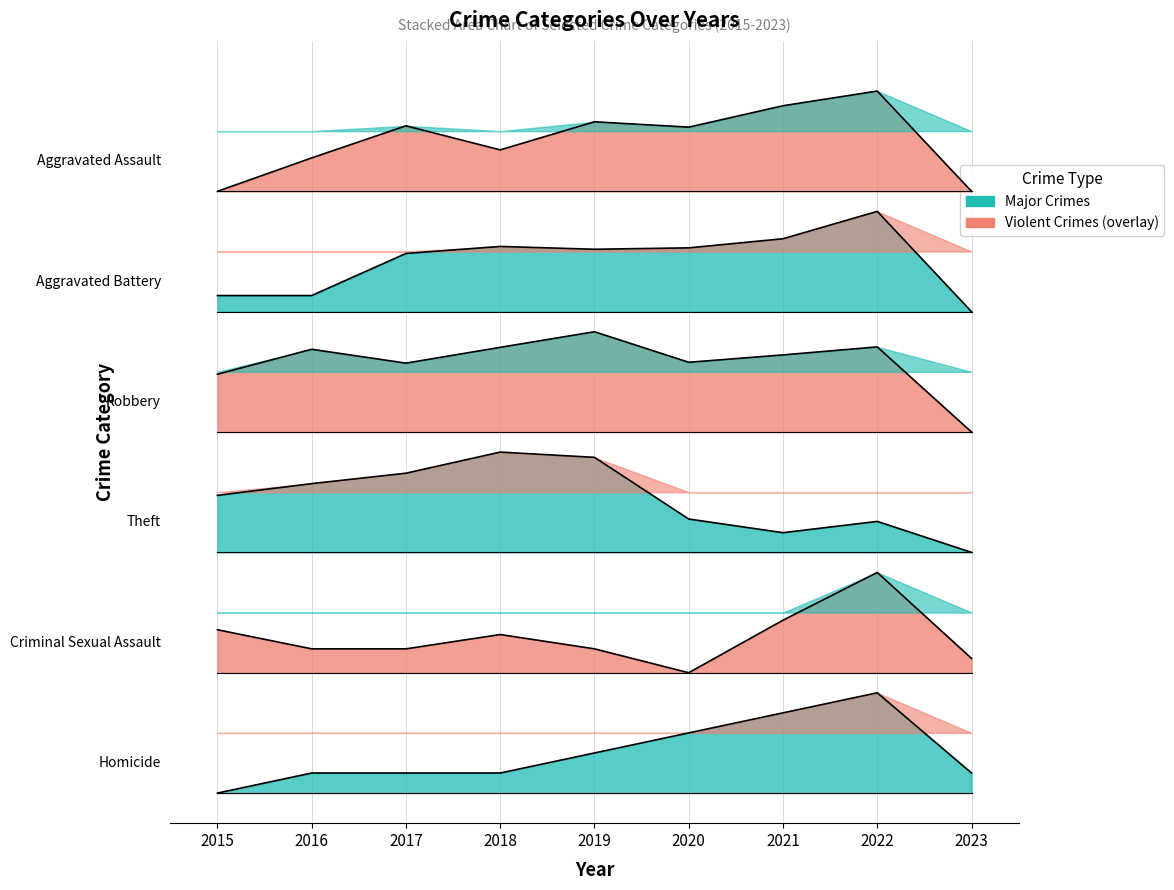

At which category does the chart reach its minimum across all series?

2015